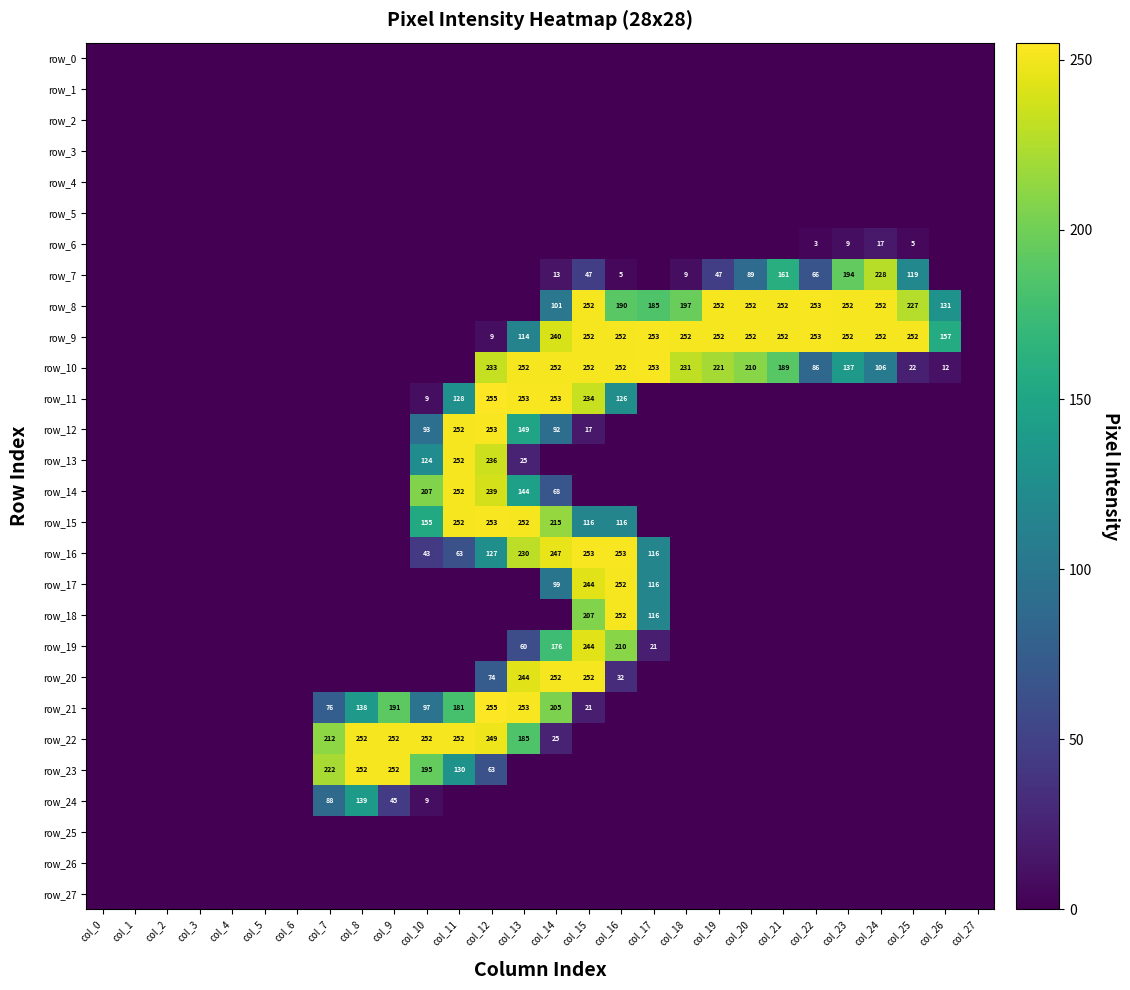

Reading right to left, what are all the values shown in this chart?

row_0: 0	0	0	0	0	0	0	0	0	0	0	0	0	0	0	0	0	0	0	0	0	0	0	0	0	0	0	0
row_1: 0	0	0	0	0	0	0	0	0	0	0	0	0	0	0	0	0	0	0	0	0	0	0	0	0	0	0	0
row_2: 0	0	0	0	0	0	0	0	0	0	0	0	0	0	0	0	0	0	0	0	0	0	0	0	0	0	0	0
row_3: 0	0	0	0	0	0	0	0	0	0	0	0	0	0	0	0	0	0	0	0	0	0	0	0	0	0	0	0
row_4: 0	0	0	0	0	0	0	0	0	0	0	0	0	0	0	0	0	0	0	0	0	0	0	0	0	0	0	0
row_5: 0	0	0	0	0	0	0	0	0	0	0	0	0	0	0	0	0	0	0	0	0	0	0	0	0	0	0	0
row_6: 0	0	5	17	9	3	0	0	0	0	0	0	0	0	0	0	0	0	0	0	0	0	0	0	0	0	0	0
row_7: 0	0	119	228	194	66	161	89	47	9	0	5	47	13	0	0	0	0	0	0	0	0	0	0	0	0	0	0
row_8: 0	131	227	252	252	253	252	252	252	197	185	190	252	101	0	0	0	0	0	0	0	0	0	0	0	0	0	0
row_9: 0	157	252	252	252	253	252	252	252	252	253	252	252	240	114	9	0	0	0	0	0	0	0	0	0	0	0	0
row_10: 0	12	22	106	137	86	189	210	221	231	253	252	252	252	252	233	0	0	0	0	0	0	0	0	0	0	0	0
row_11: 0	0	0	0	0	0	0	0	0	0	0	126	234	253	253	255	128	9	0	0	0	0	0	0	0	0	0	0
row_12: 0	0	0	0	0	0	0	0	0	0	0	0	17	92	149	253	252	93	0	0	0	0	0	0	0	0	0	0
row_13: 0	0	0	0	0	0	0	0	0	0	0	0	0	0	25	236	252	124	0	0	0	0	0	0	0	0	0	0
row_14: 0	0	0	0	0	0	0	0	0	0	0	0	0	68	144	239	252	207	0	0	0	0	0	0	0	0	0	0
row_15: 0	0	0	0	0	0	0	0	0	0	0	116	116	215	252	253	252	155	0	0	0	0	0	0	0	0	0	0
row_16: 0	0	0	0	0	0	0	0	0	0	116	253	253	247	230	127	63	43	0	0	0	0	0	0	0	0	0	0
row_17: 0	0	0	0	0	0	0	0	0	0	116	252	244	99	0	0	0	0	0	0	0	0	0	0	0	0	0	0
row_18: 0	0	0	0	0	0	0	0	0	0	116	252	207	0	0	0	0	0	0	0	0	0	0	0	0	0	0	0
row_19: 0	0	0	0	0	0	0	0	0	0	21	210	244	176	60	0	0	0	0	0	0	0	0	0	0	0	0	0
row_20: 0	0	0	0	0	0	0	0	0	0	0	32	252	252	244	74	0	0	0	0	0	0	0	0	0	0	0	0
row_21: 0	0	0	0	0	0	0	0	0	0	0	0	21	205	253	255	181	97	191	138	76	0	0	0	0	0	0	0
row_22: 0	0	0	0	0	0	0	0	0	0	0	0	0	25	185	249	252	252	252	252	212	0	0	0	0	0	0	0
row_23: 0	0	0	0	0	0	0	0	0	0	0	0	0	0	0	63	130	195	252	252	222	0	0	0	0	0	0	0
row_24: 0	0	0	0	0	0	0	0	0	0	0	0	0	0	0	0	0	9	45	139	88	0	0	0	0	0	0	0
row_25: 0	0	0	0	0	0	0	0	0	0	0	0	0	0	0	0	0	0	0	0	0	0	0	0	0	0	0	0
row_26: 0	0	0	0	0	0	0	0	0	0	0	0	0	0	0	0	0	0	0	0	0	0	0	0	0	0	0	0
row_27: 0	0	0	0	0	0	0	0	0	0	0	0	0	0	0	0	0	0	0	0	0	0	0	0	0	0	0	0